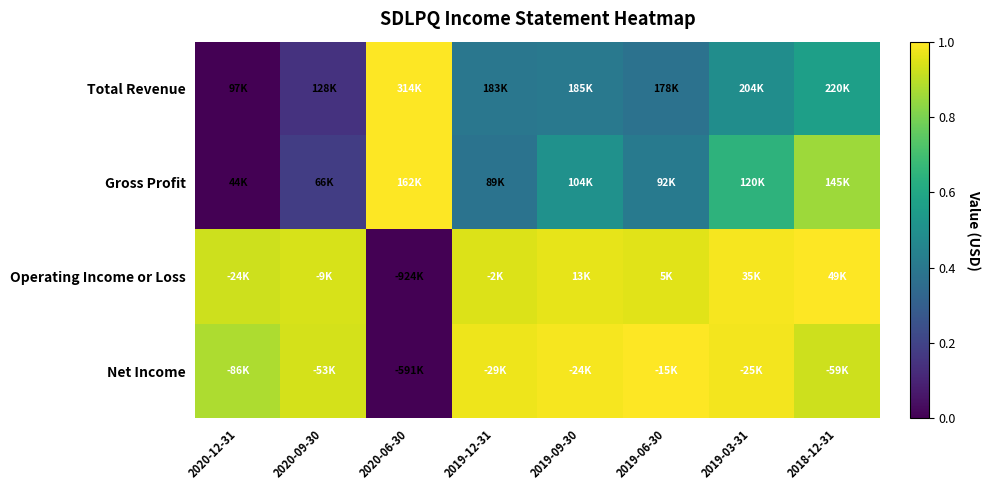

At which category is the sum across all series the highest?

2018-12-31